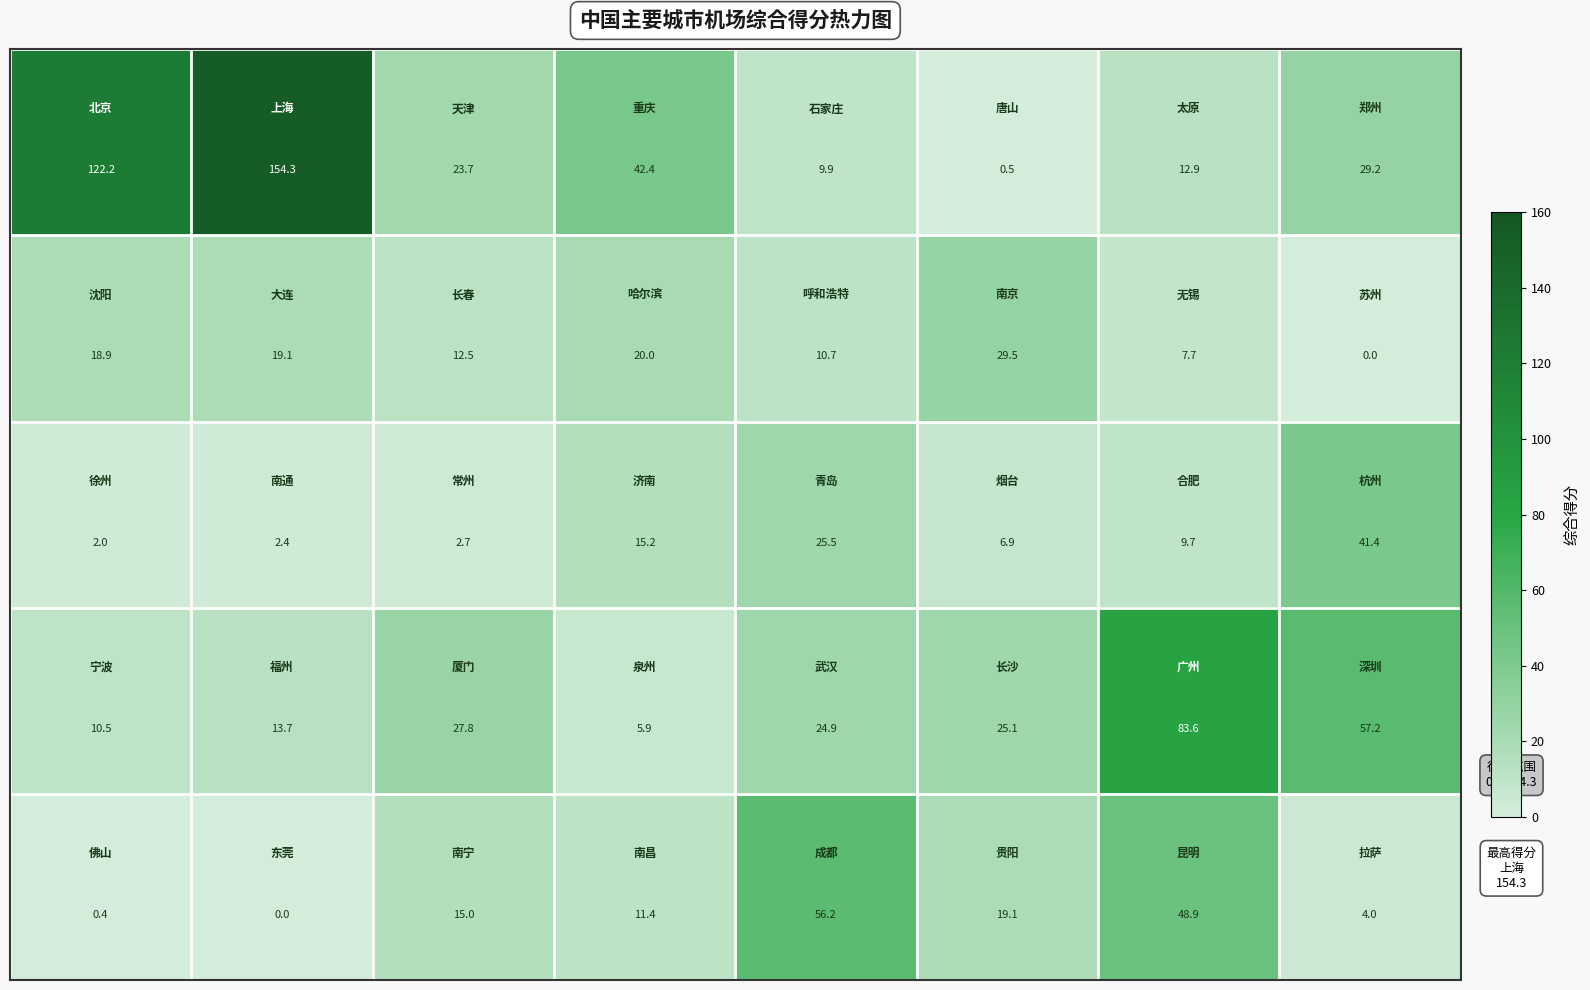

At how many categories does at least one series exceed 8?

8